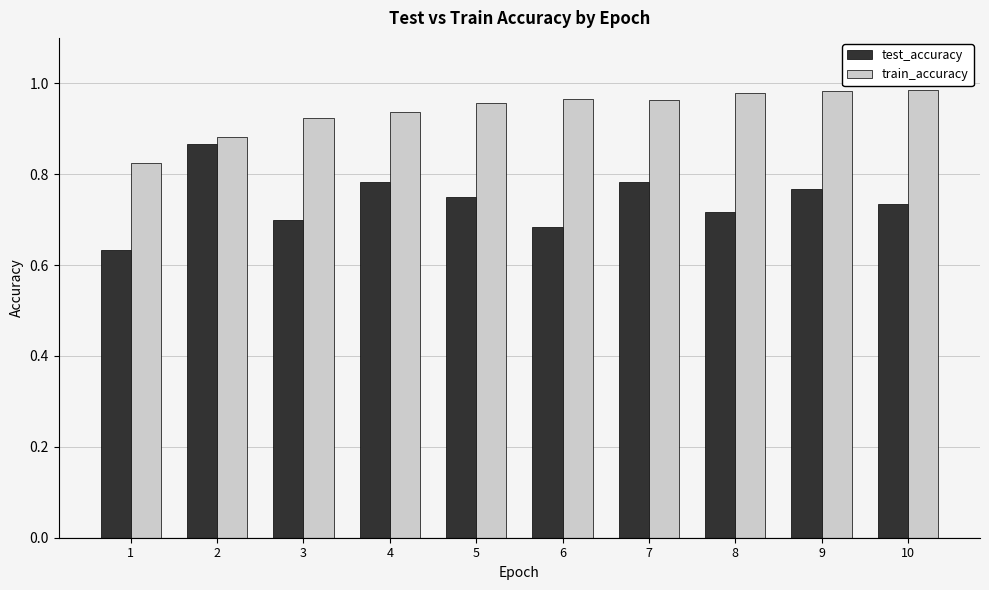

Which series has the widest spread of values?

test_accuracy